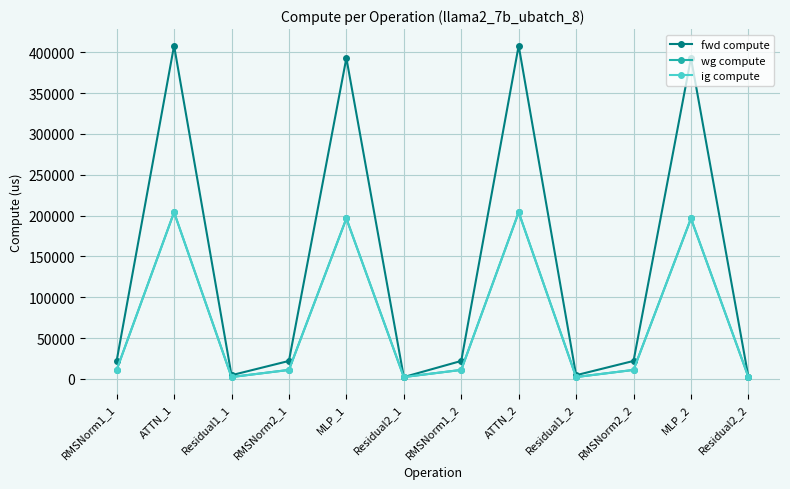

What is the value of the wg compute point at the 8th from the left?

204013.6